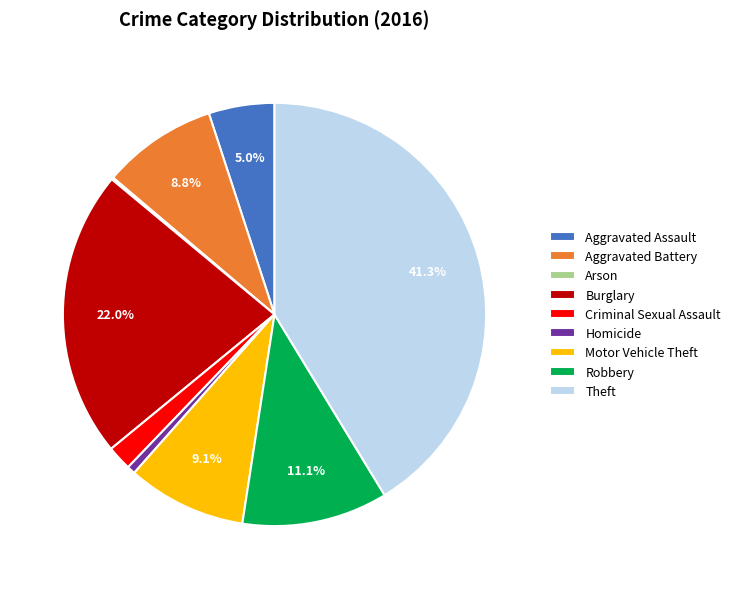

To the nearest percent, what is the difference between the Aggravated Battery and Aggravated Assault slice percentages?

4%